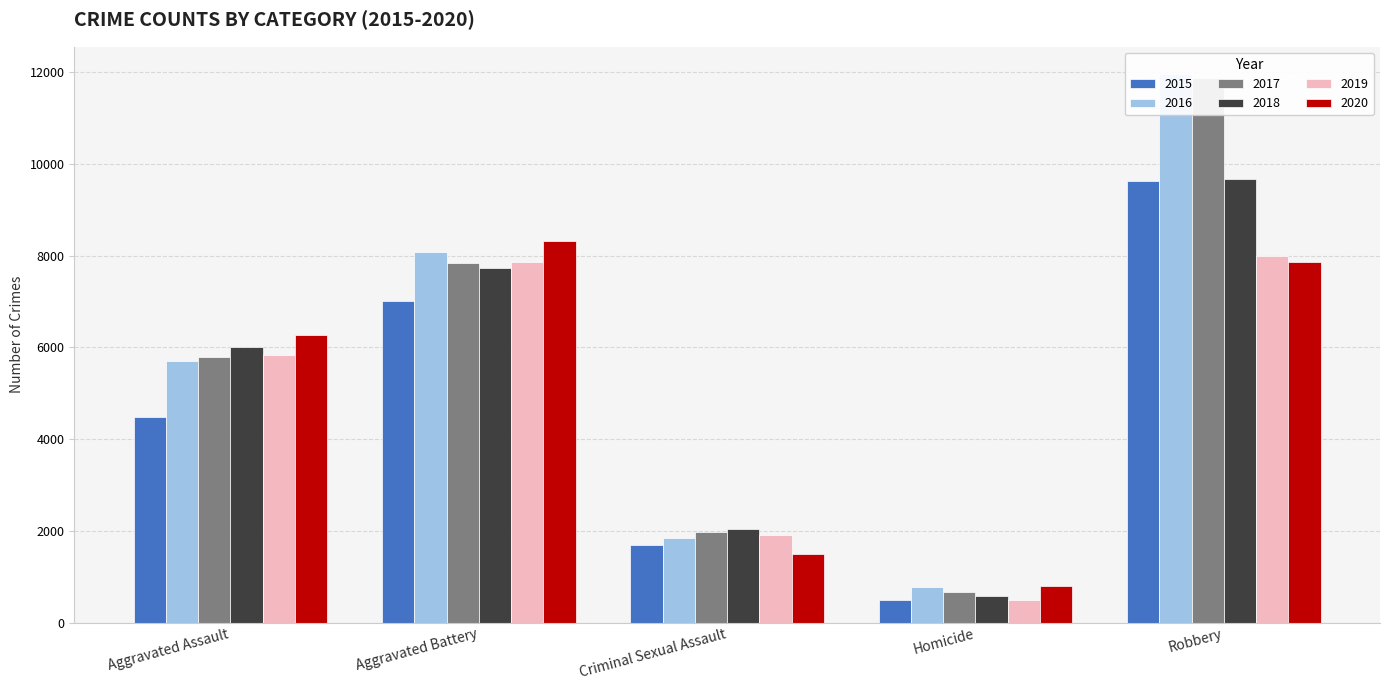

What position from the left is Aggravated Assault?

1